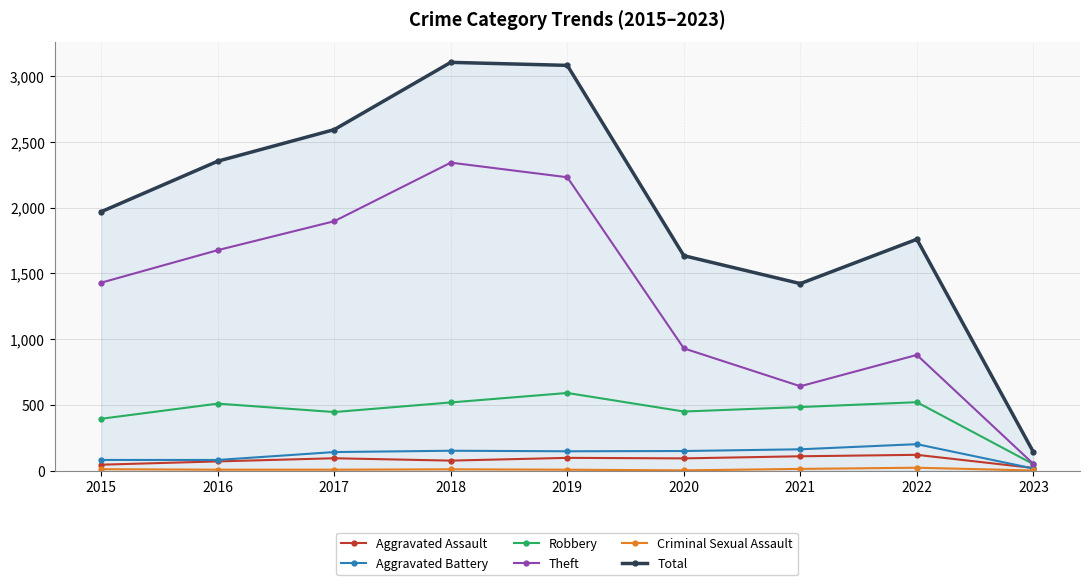

The value of Robbery at 2017 is 446. True or false?

True